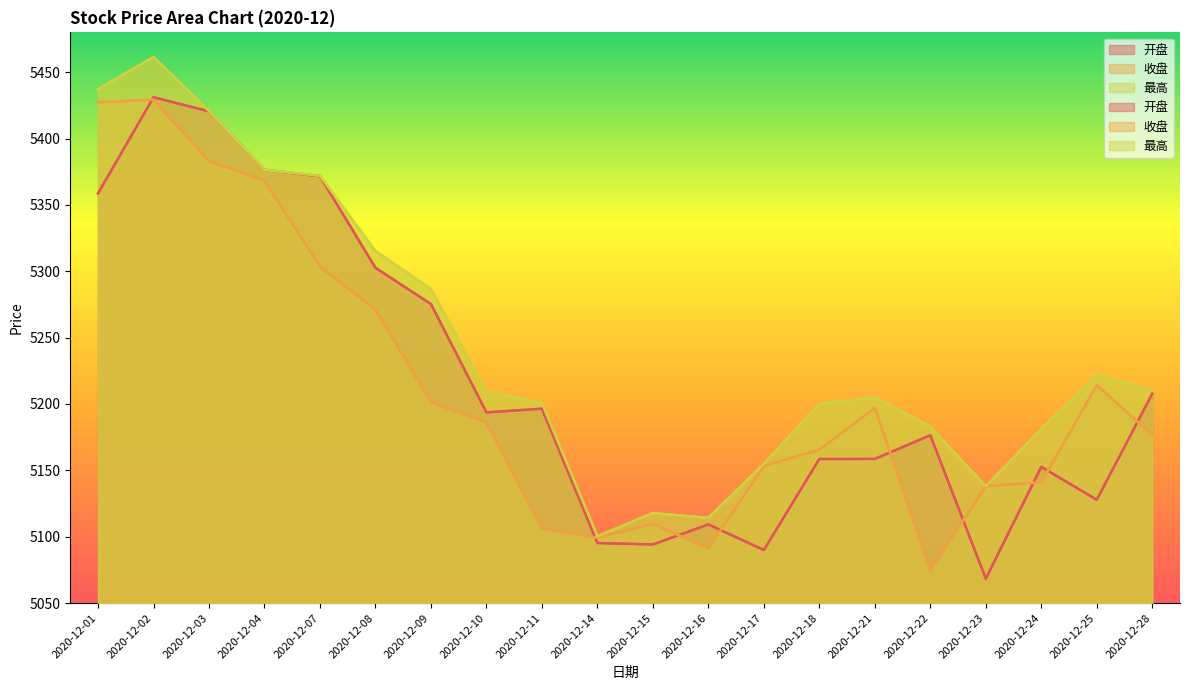

Which label corresponds to the largest value in the chart?

2020-12-02